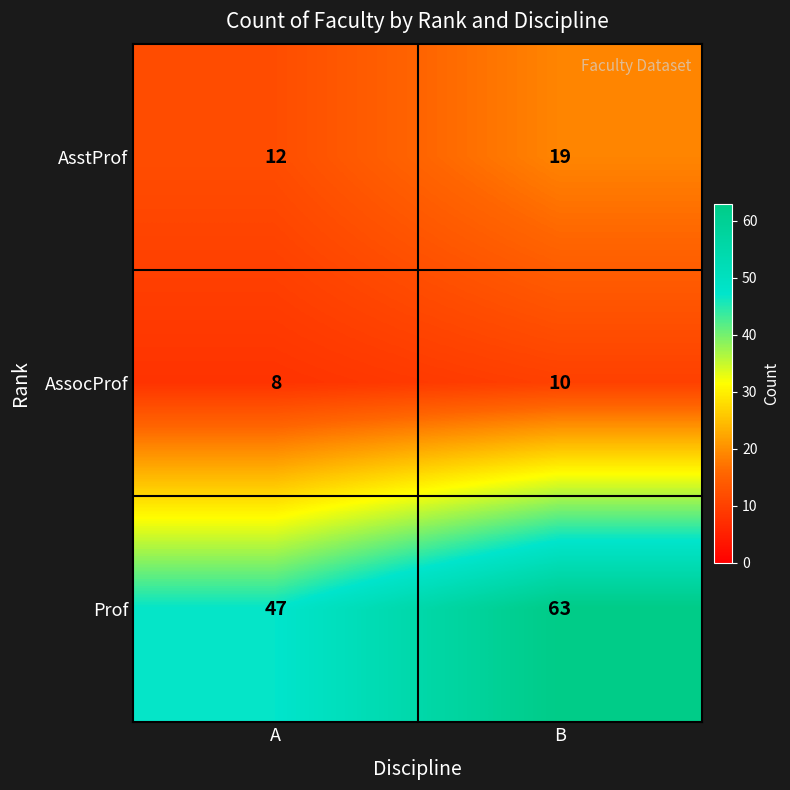

What is the total value across all series at B?

92